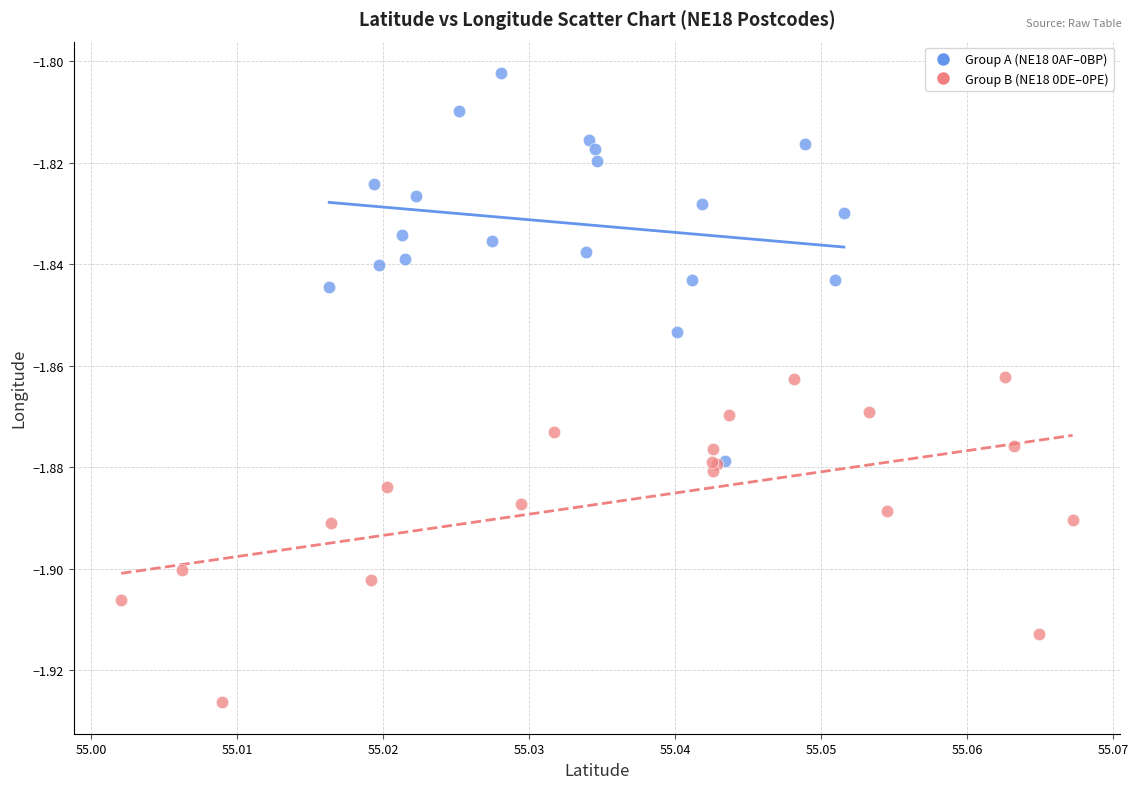

Which series has the largest Y range (max minus min)?

Group A (NE18 0AF–0BP)